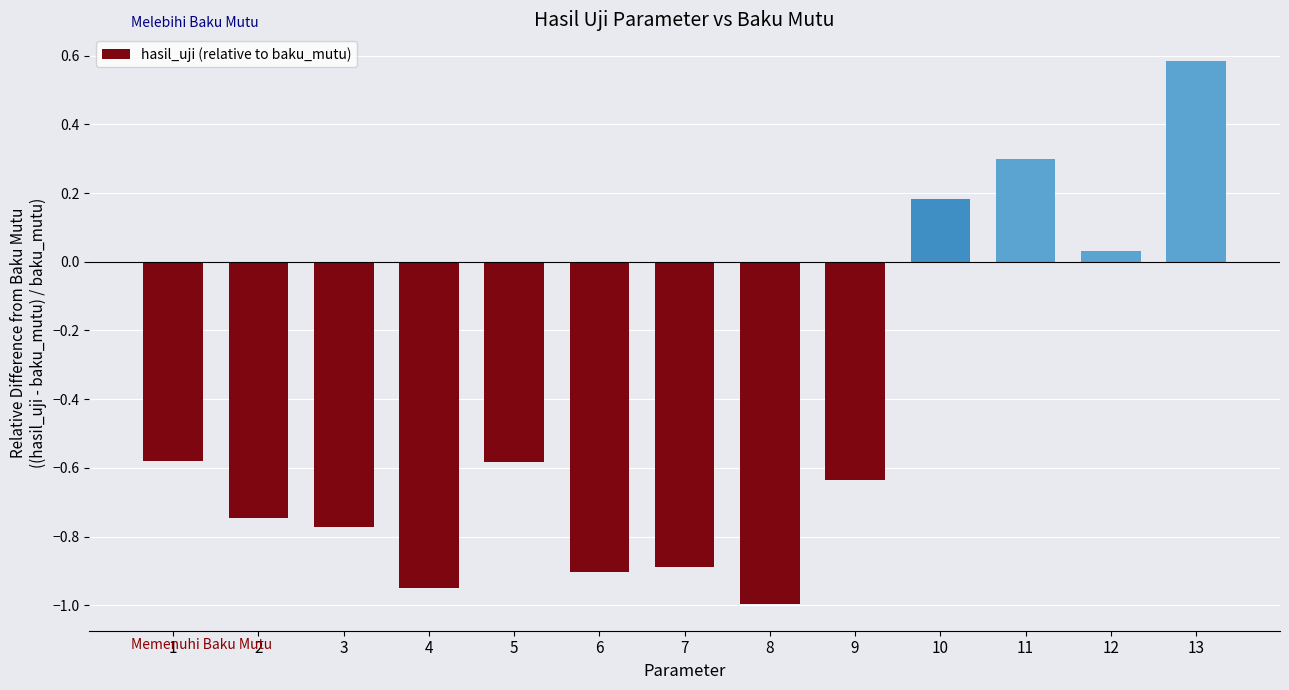

Which category has the lowest value across all series?

8